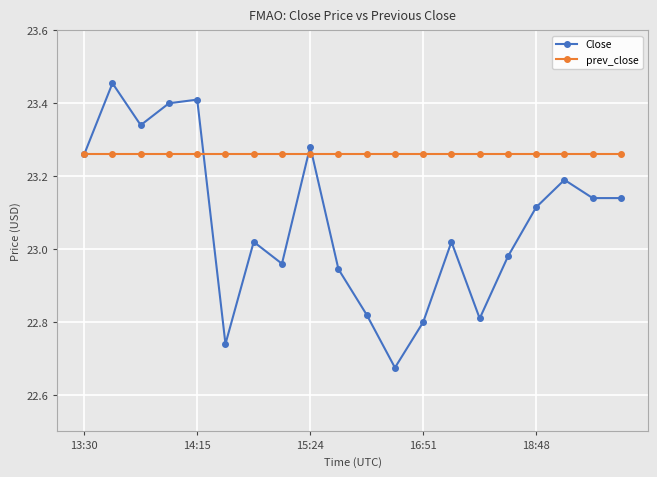

Which series has the largest range (max minus min)?

Close